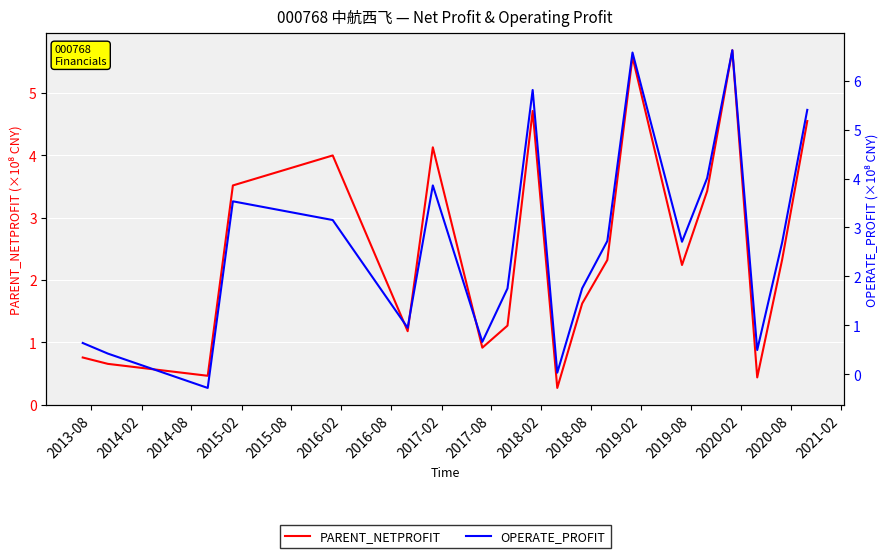

Between which two adjacent categories do PARENT_NETPROFIT and OPERATE_PROFIT first intersect?

2014-08 and 2015-02